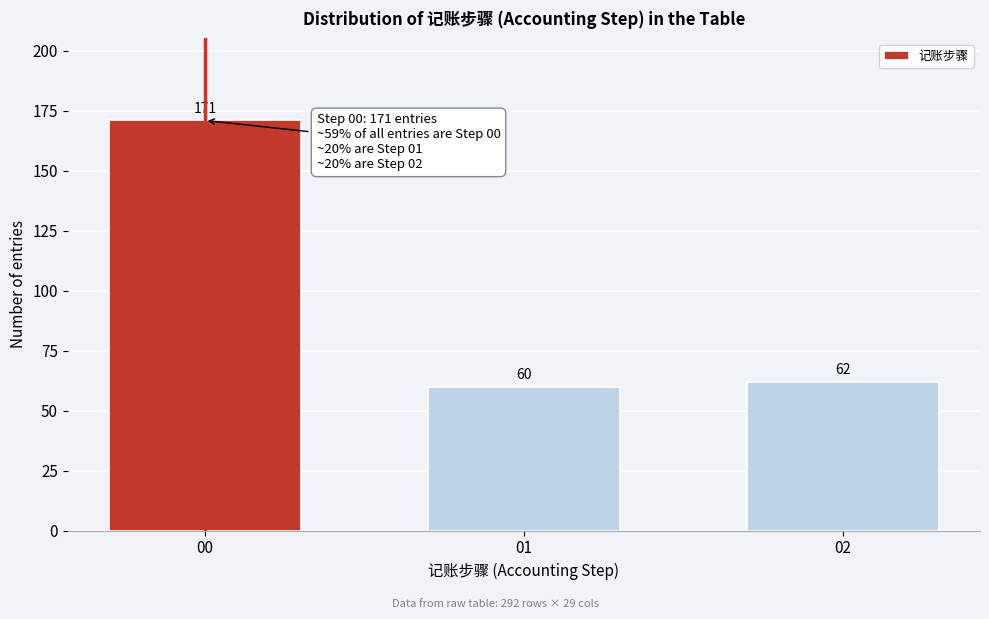

Reading right to left, transcribe all the data shown in this chart.

02=62	01=60	00=171